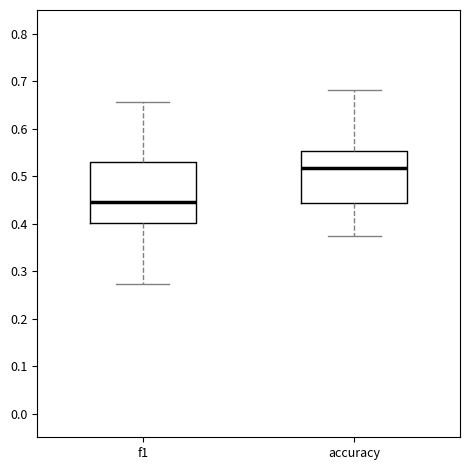

Where does the upper whisker of the box for accuracy end on the y-axis? The values are not printed on the chart, so give them approximately, as read against the axis.

0.68